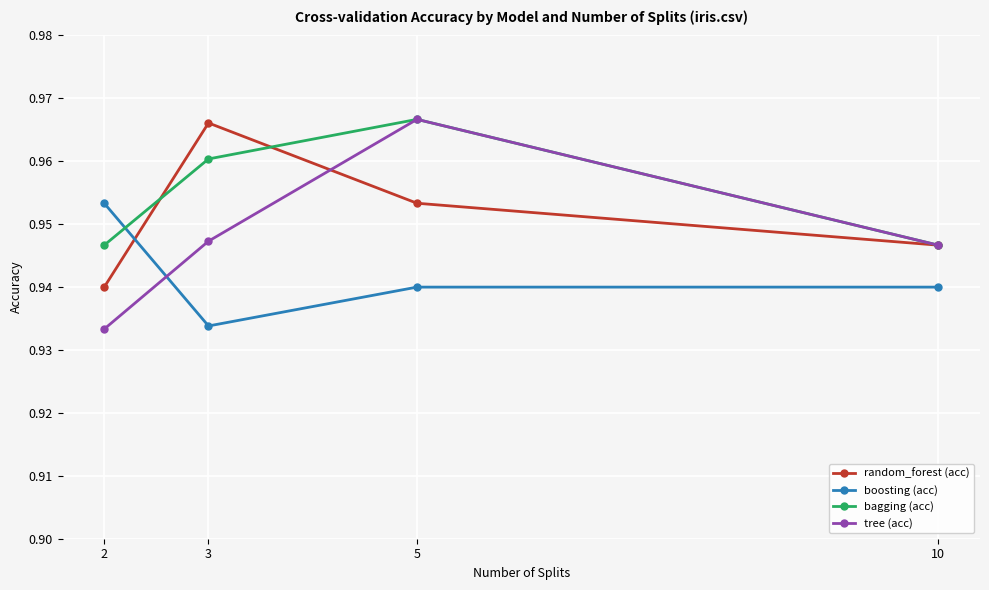

How many lines are shown in the chart?

4